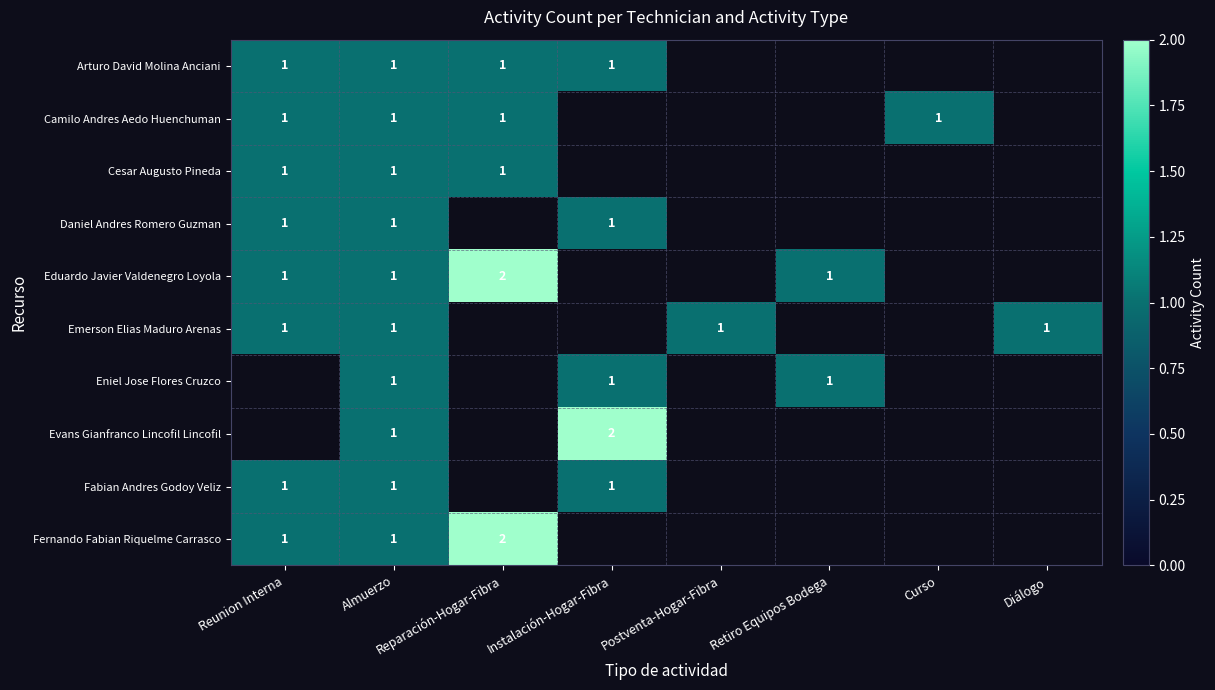

Is it true that Evans Gianfranco Lincofil Lincofil equals 1 at Almuerzo?

True